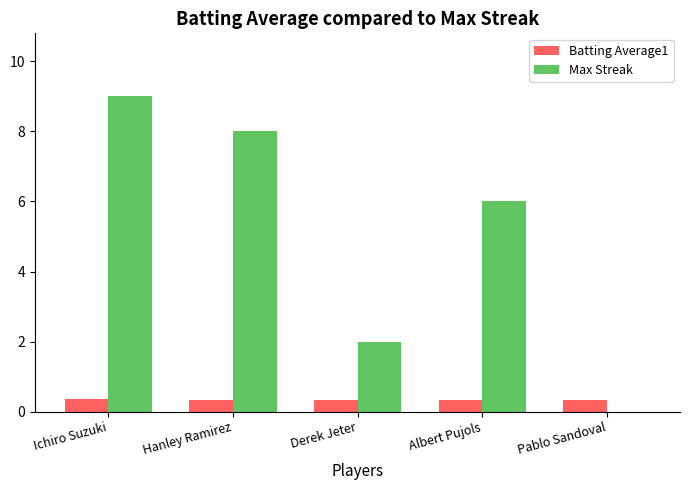

What is the sum of all Max Streak values?

25.0